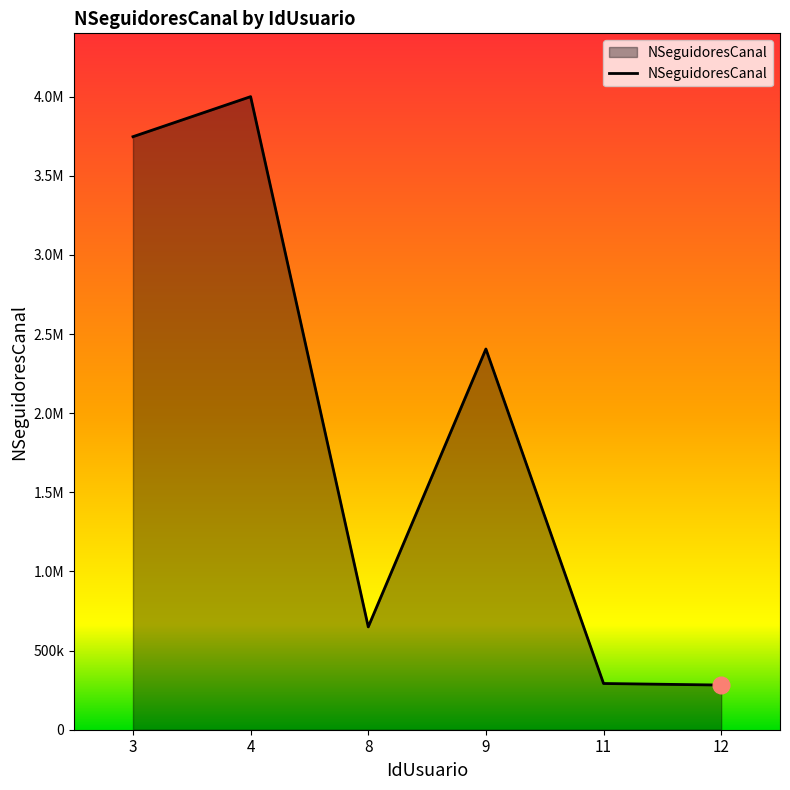

Which has a higher value, 11 or 9?

9